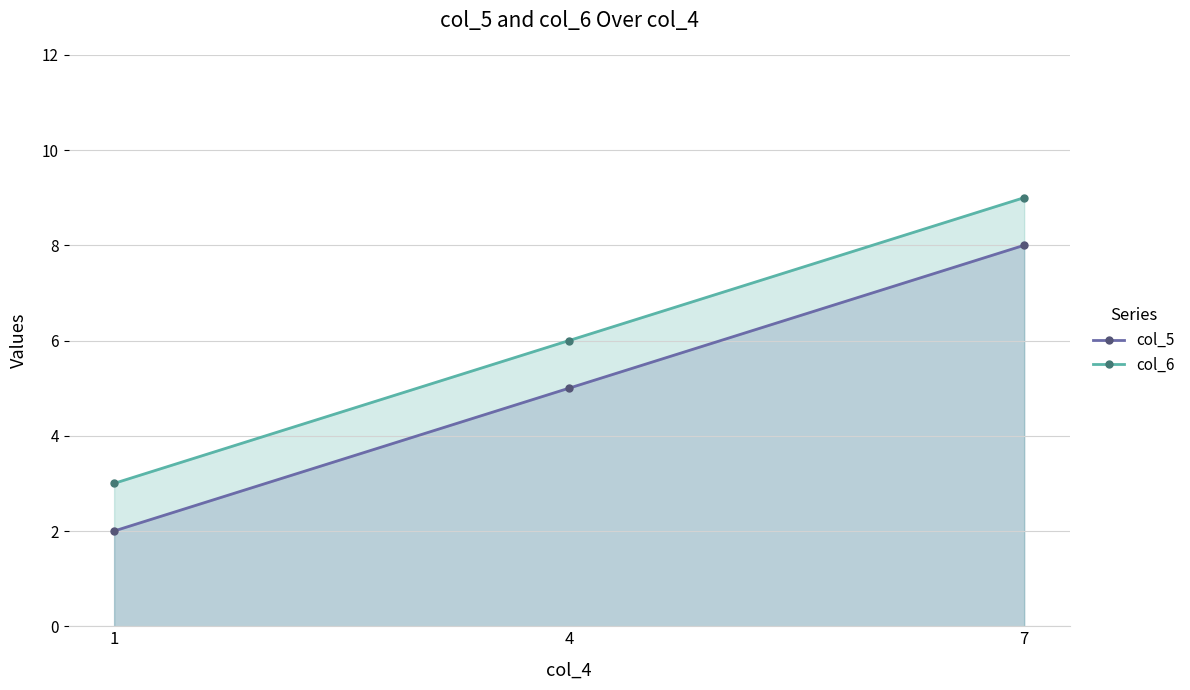

How many data points in col_6 are less than 6?

1